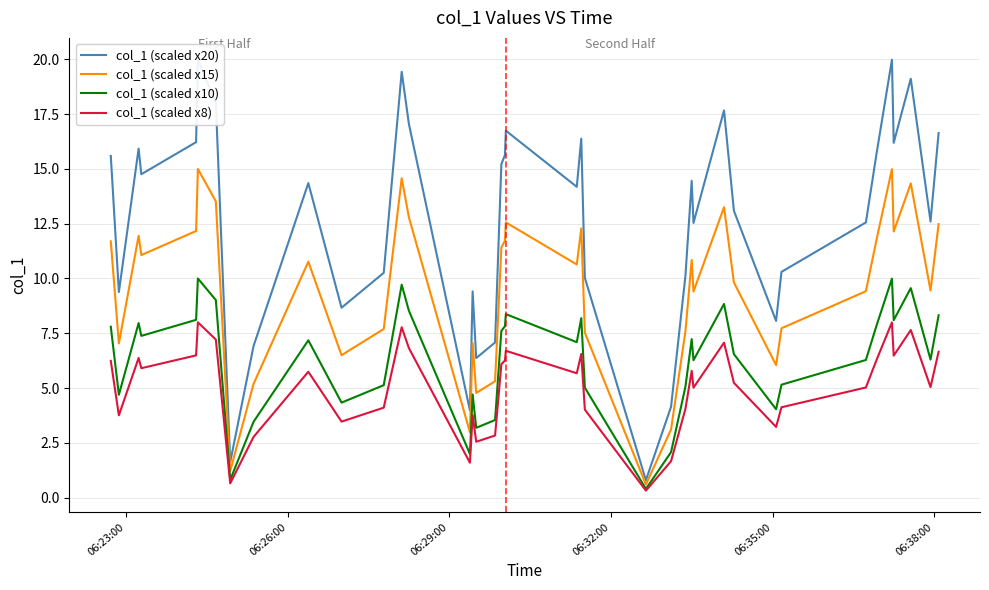

Count the number of categories in the chart.

40